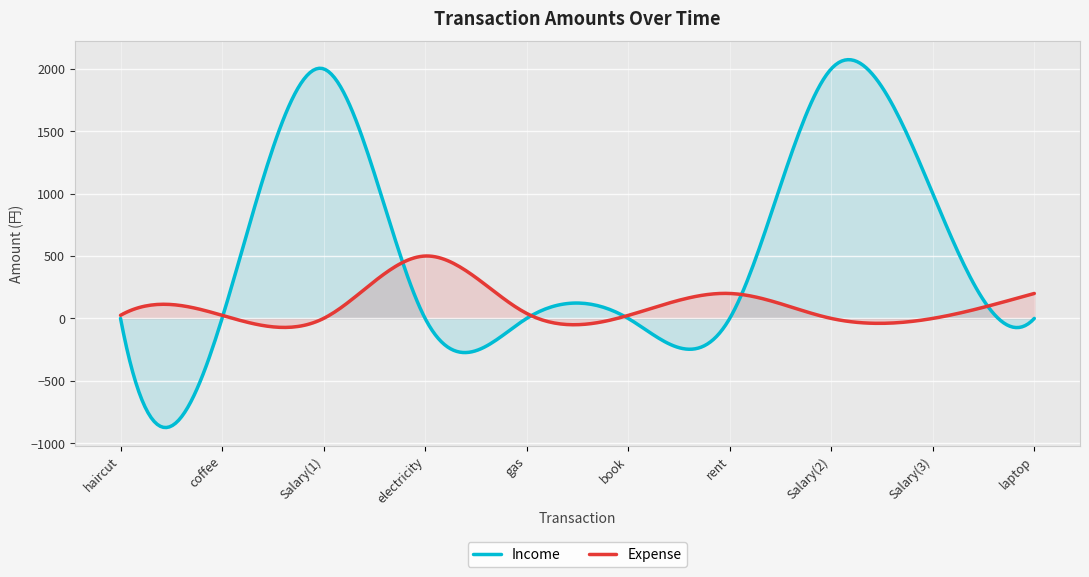

What is the label of the 3rd point from the right?

Salary(2)